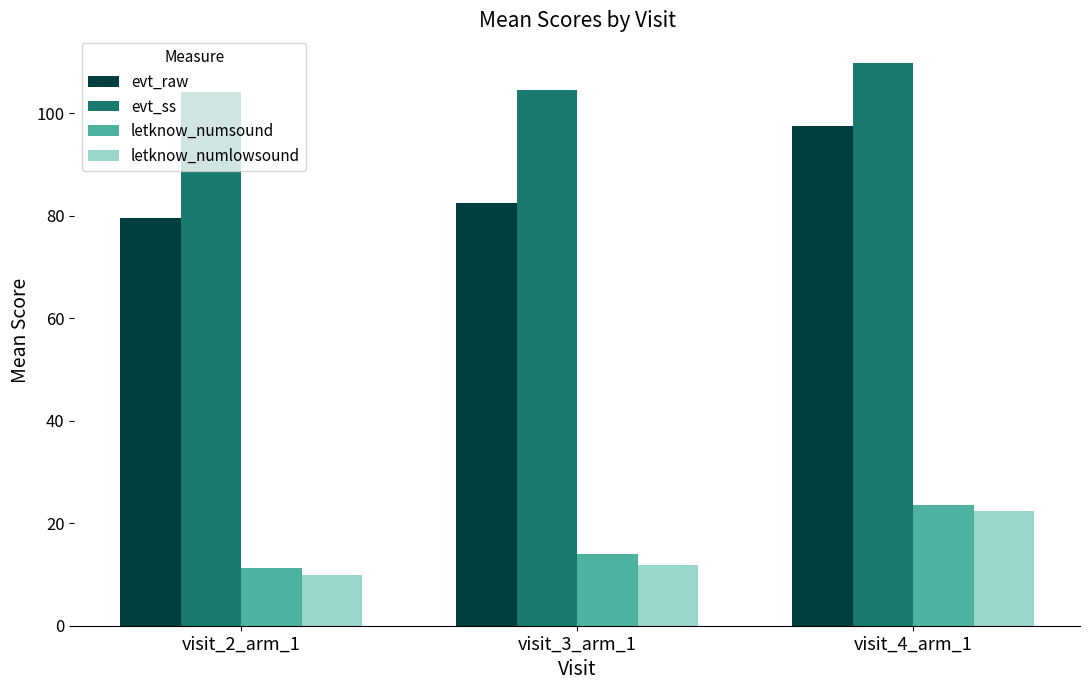

What is the maximum value shown in the chart?

109.7